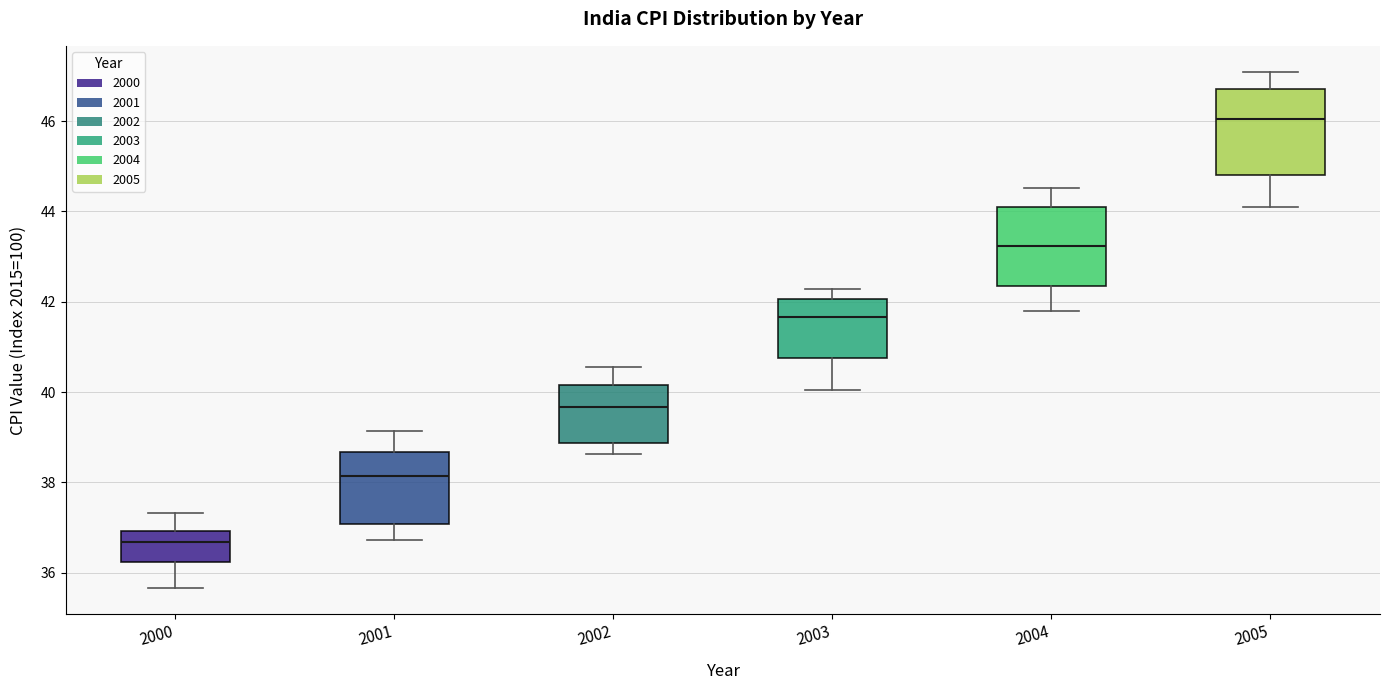

Reading left to right, transcribe this box plot: for each box, give where its median line is, the range the box spans, and where its two whiskers end, as read against the y-axis. The values are not printed on the chart, so give them approximately, as read against the axis.

2000: median 36.6, box 36.2 to 37.0, whiskers 35.6 to 37.4
2001: median 38.2, box 37.0 to 38.6, whiskers 36.8 to 39.2
2002: median 39.6, box 38.8 to 40.2, whiskers 38.6 to 40.6
2003: median 41.6, box 40.8 to 42.0, whiskers 40.0 to 42.2
2004: median 43.2, box 42.4 to 44.0, whiskers 41.8 to 44.6
2005: median 46.0, box 44.8 to 46.8, whiskers 44.2 to 47.0